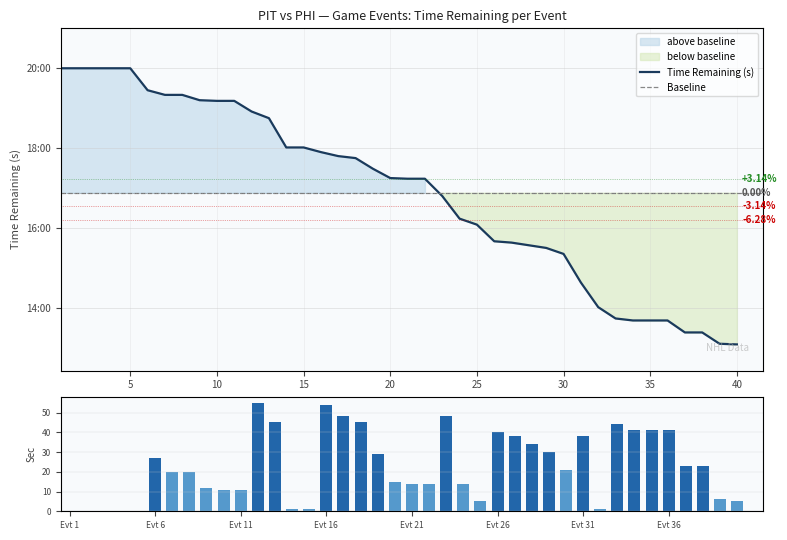

True or false: second has a value of 5 at 40.

True